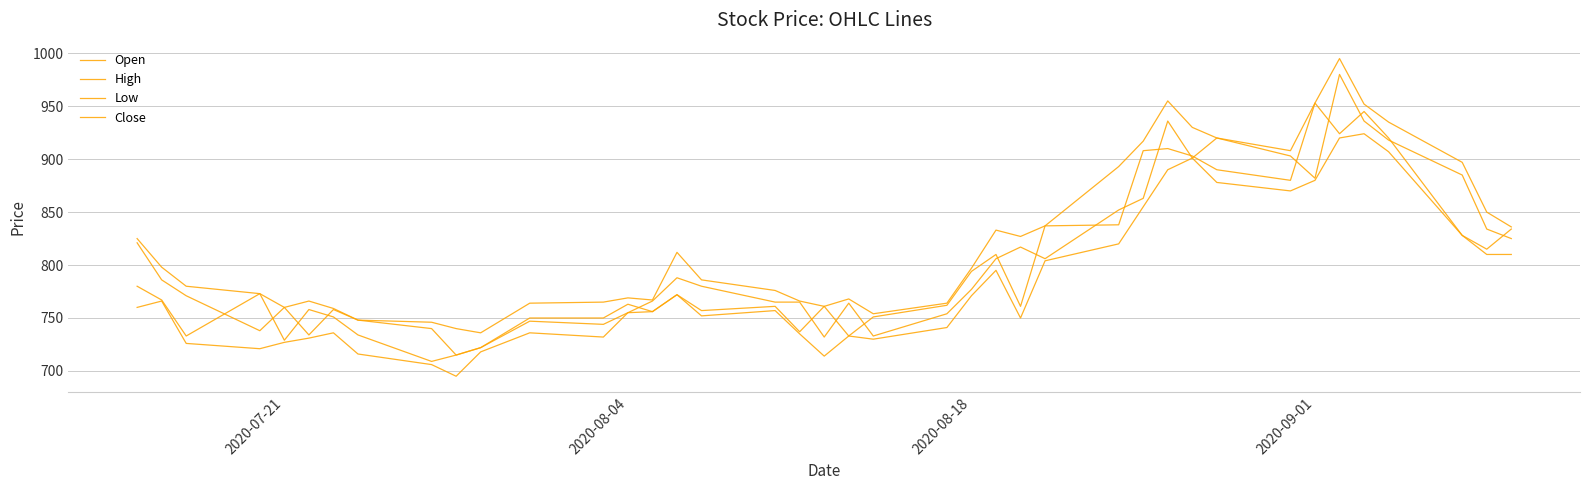

How many lines are shown in the chart?

4